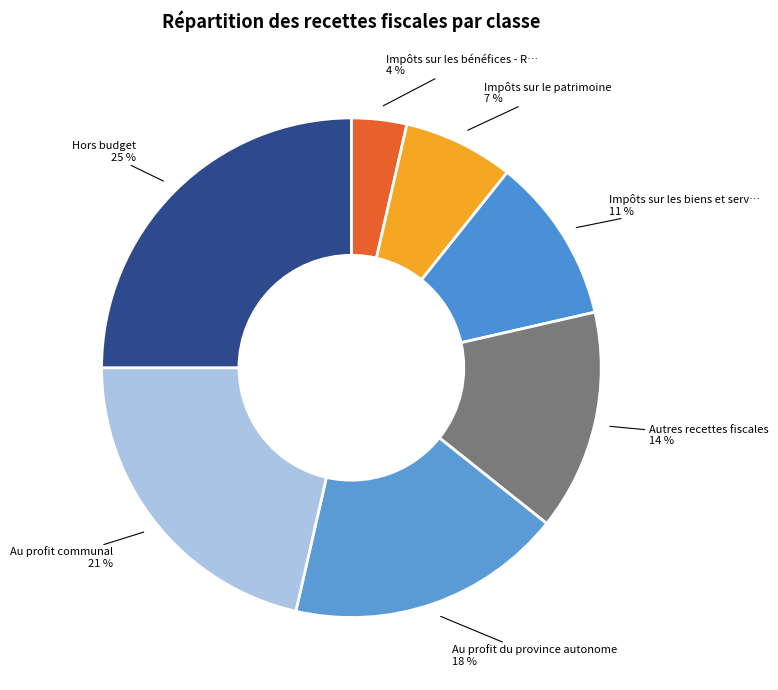

Count the number of slices in the pie.

7